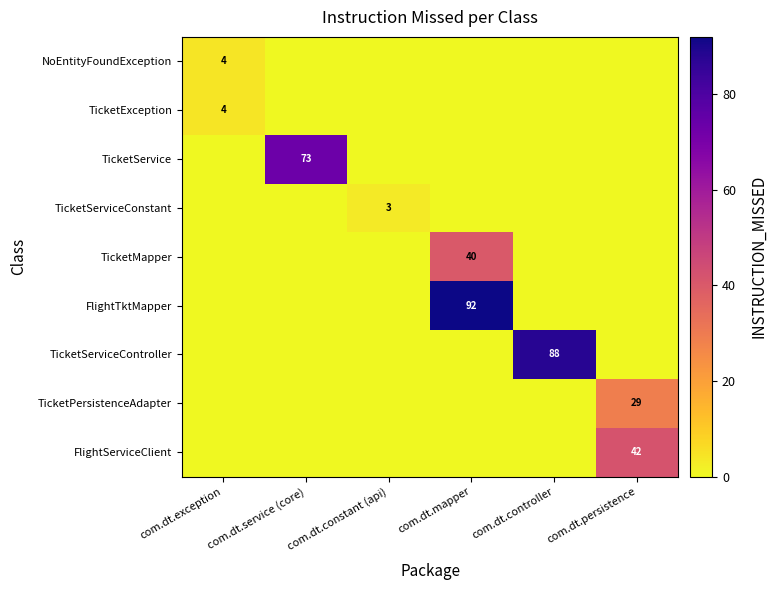

At which category is the sum across all series the highest?

com.dt.mapper